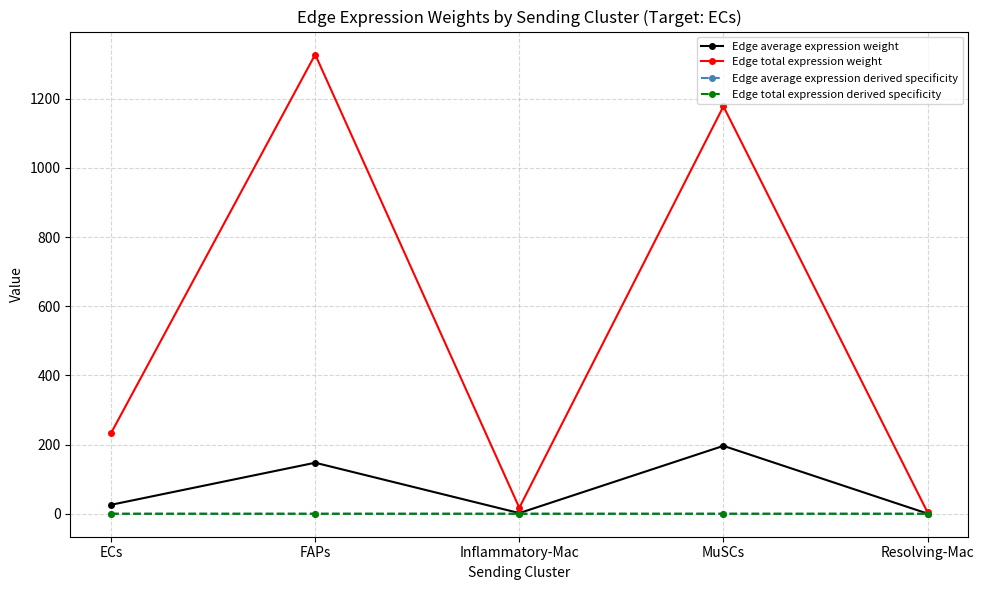

What position from the left is Inflammatory-Mac?

3